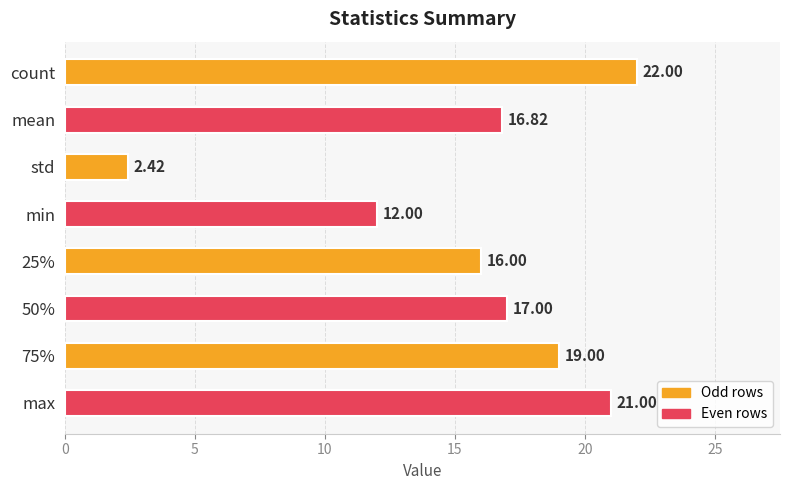

Does the chart contain stacked bars?

No